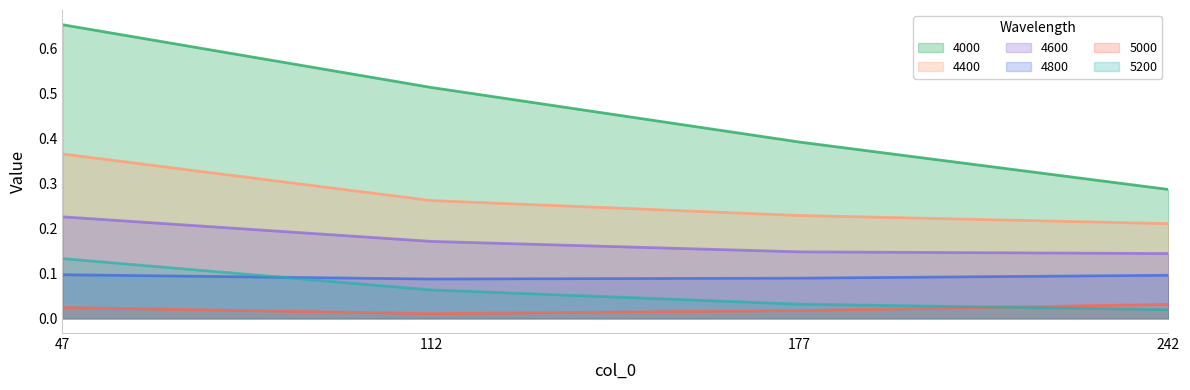

Which series has the largest total across all categories?

4000